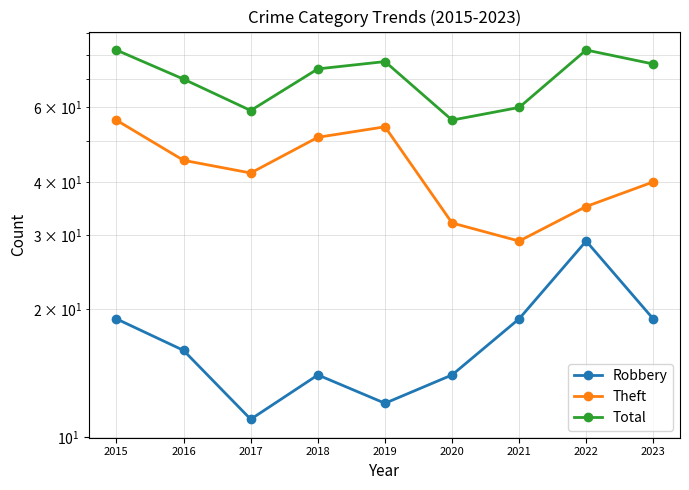

What is the value of the Total point at the 8th from the left?

82